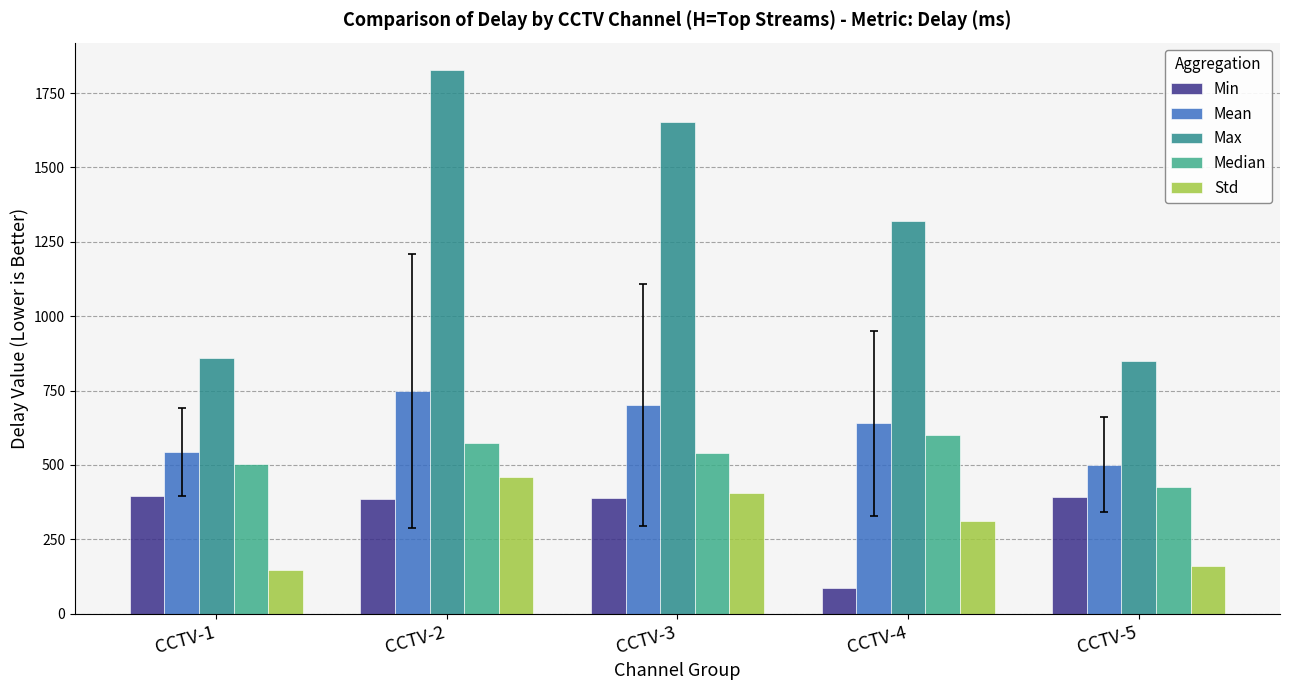

What is the minimum value shown in the chart?

85